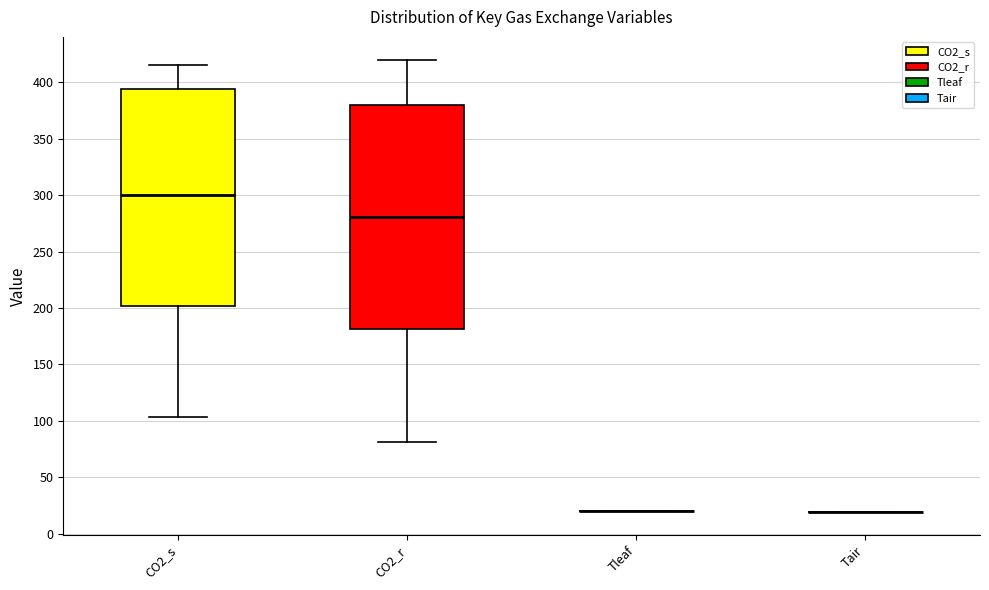

Where does the median line of the box for CO2_r sit on the y-axis? The values are not printed on the chart, so give them approximately, as read against the axis.

280